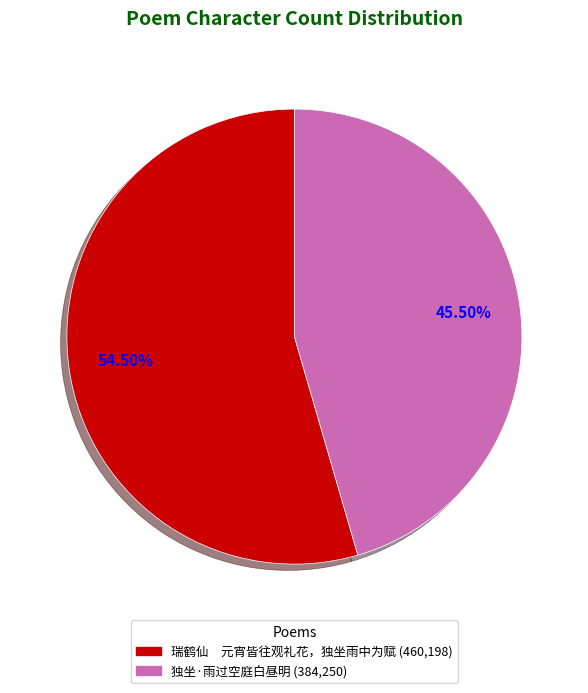

Does any single category account for the majority?

Yes